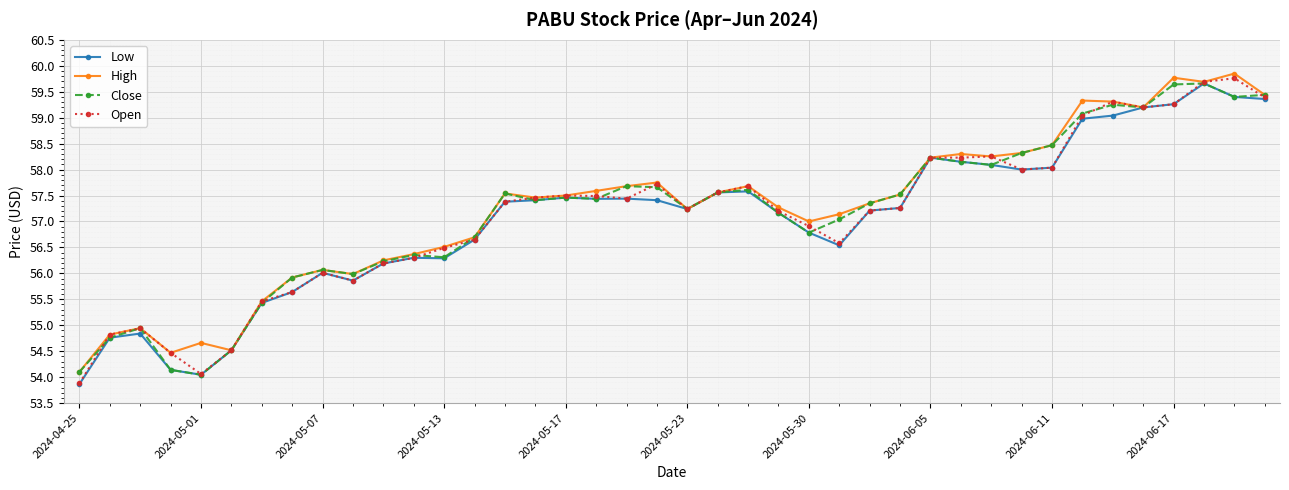

How many lines are shown in the chart?

4